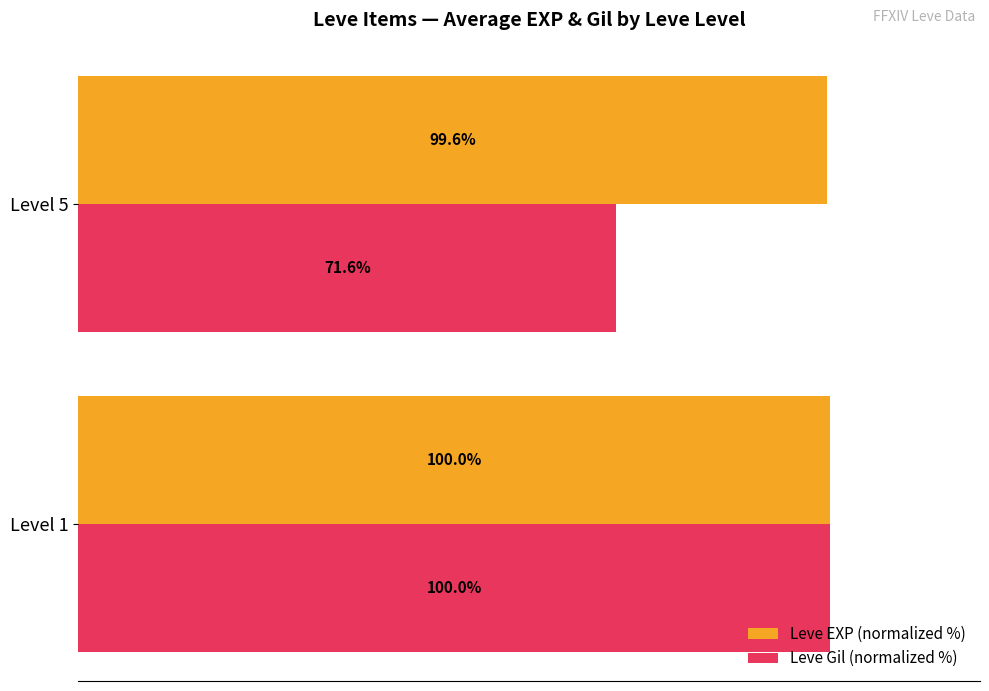

List the labels in order of Leve Gil (normalized %) value, largest first.

Level 1, Level 5